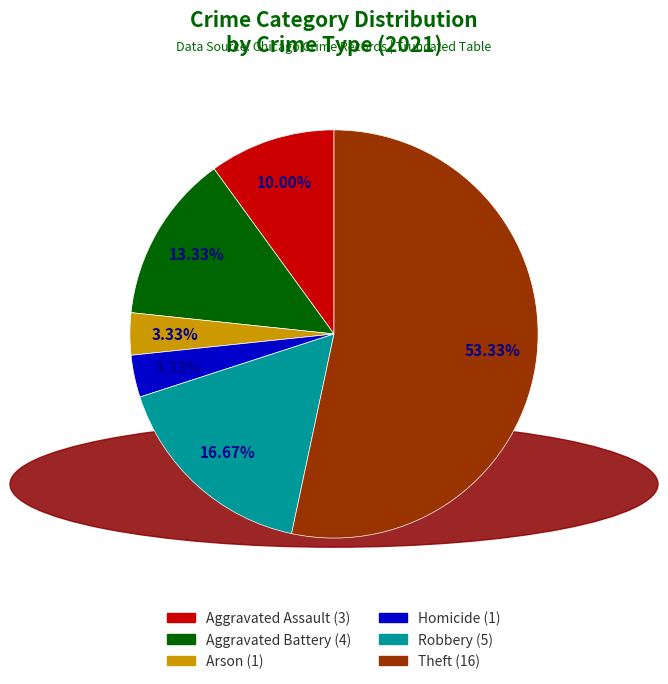

Is there any slice that represents more than half of the pie?

Yes